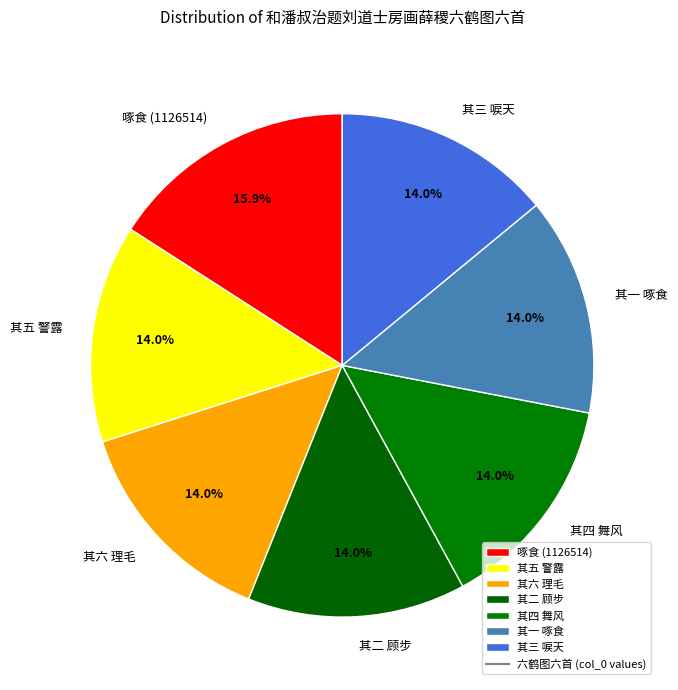

Is the sum of 其二 顾步 and 其一 啄食 greater than half?

No